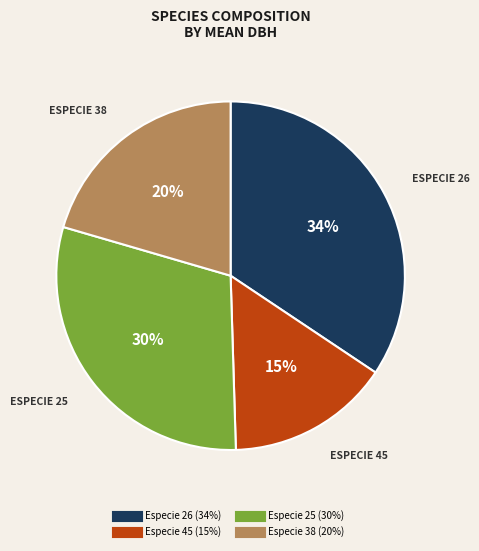

To the nearest percent, what is the average slice percentage?

25%